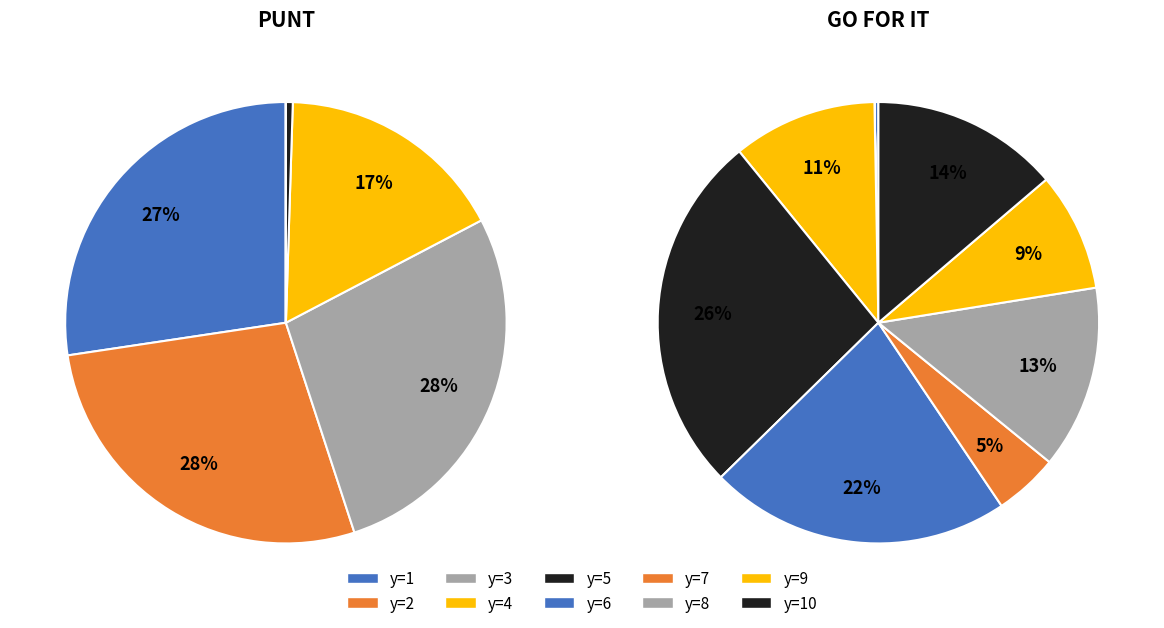

What is the total percentage of y=2 and y=6?

29.5%